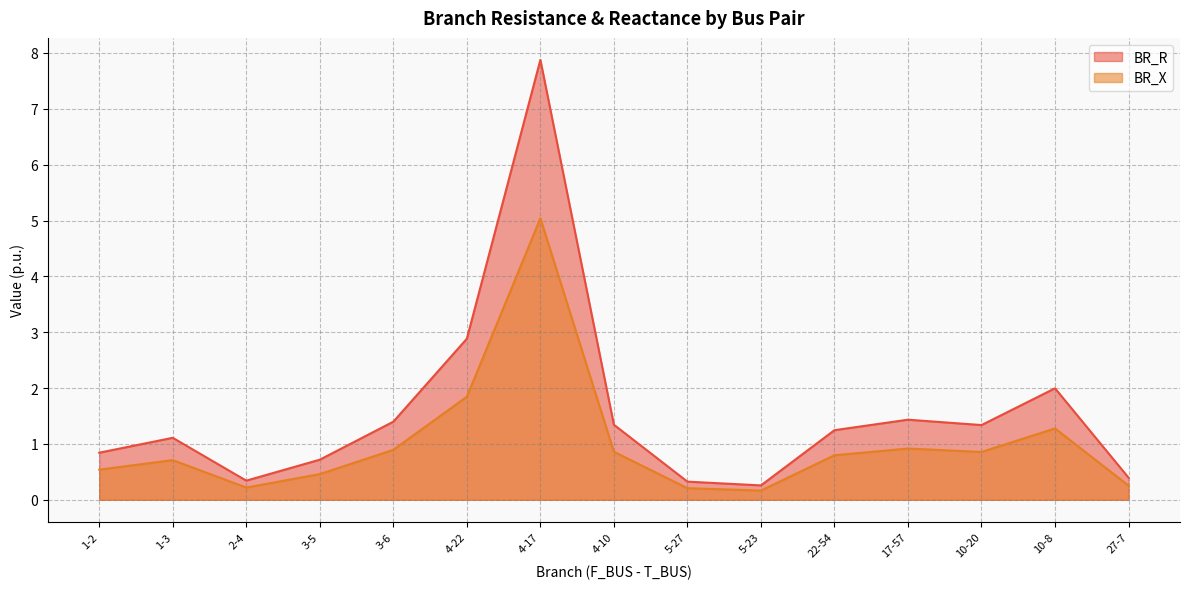

True or false: BR_X and BR_R cross at least once.

False